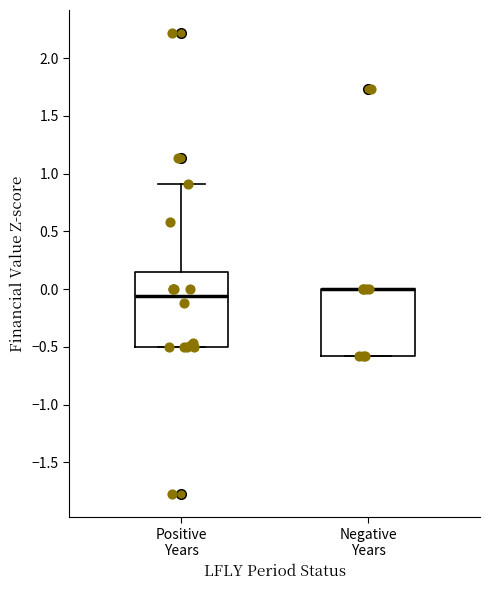

Comparing the boxes themselves (not the whiskers), which one is the tallest?

Positive Years